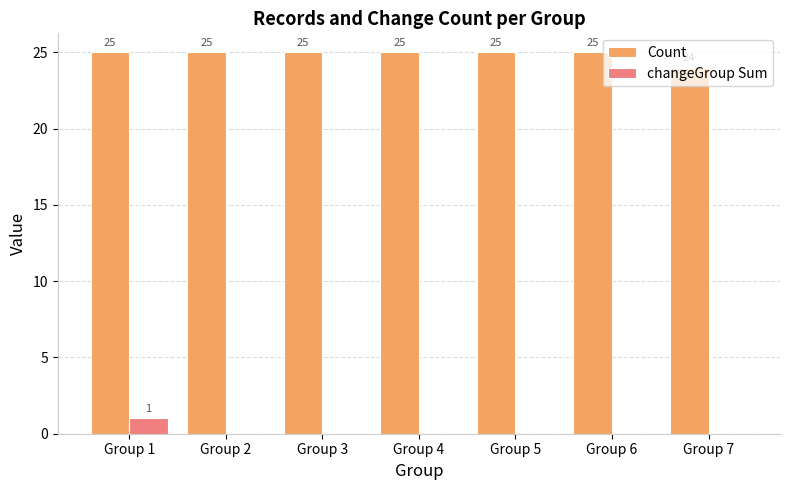

What is the total value across all series at Group 6?

25